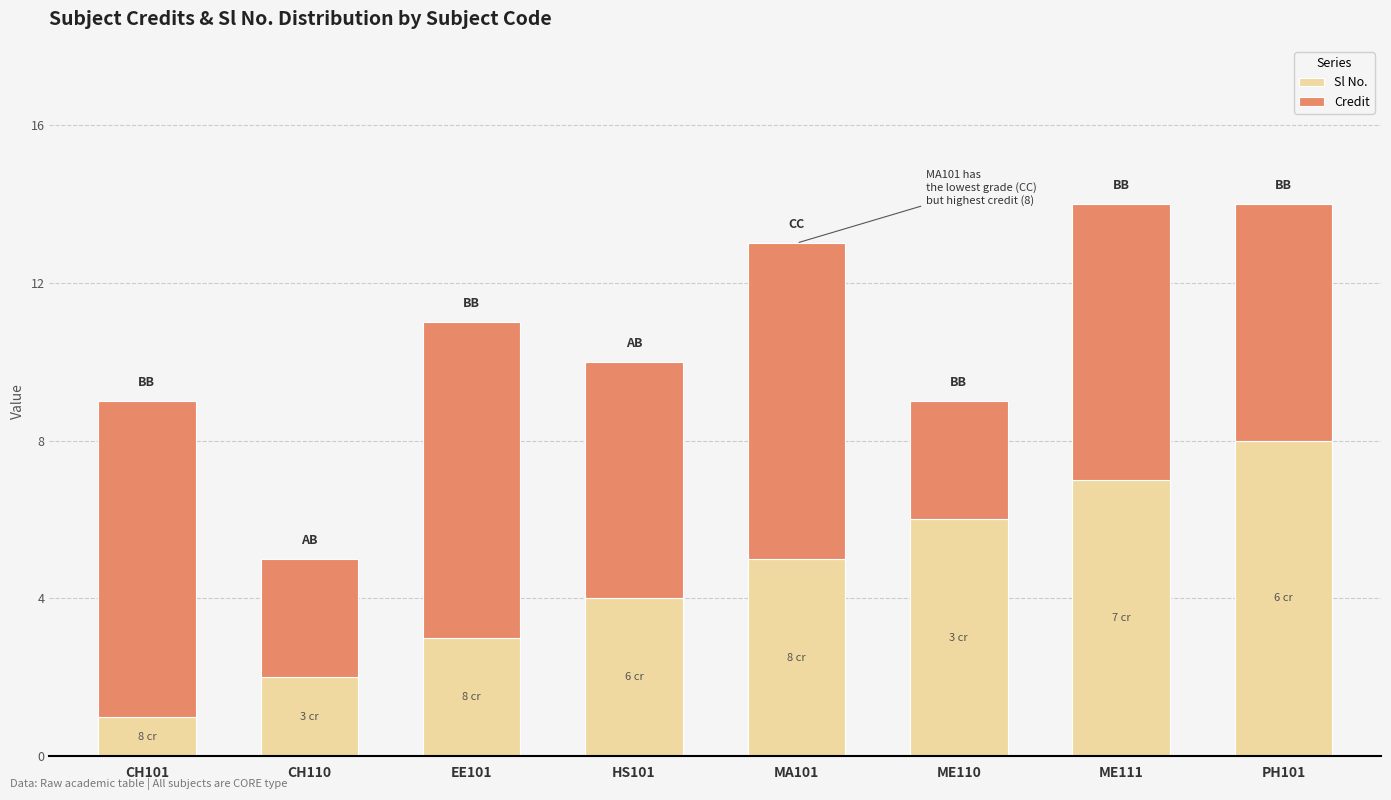

Does the chart contain any negative values?

No